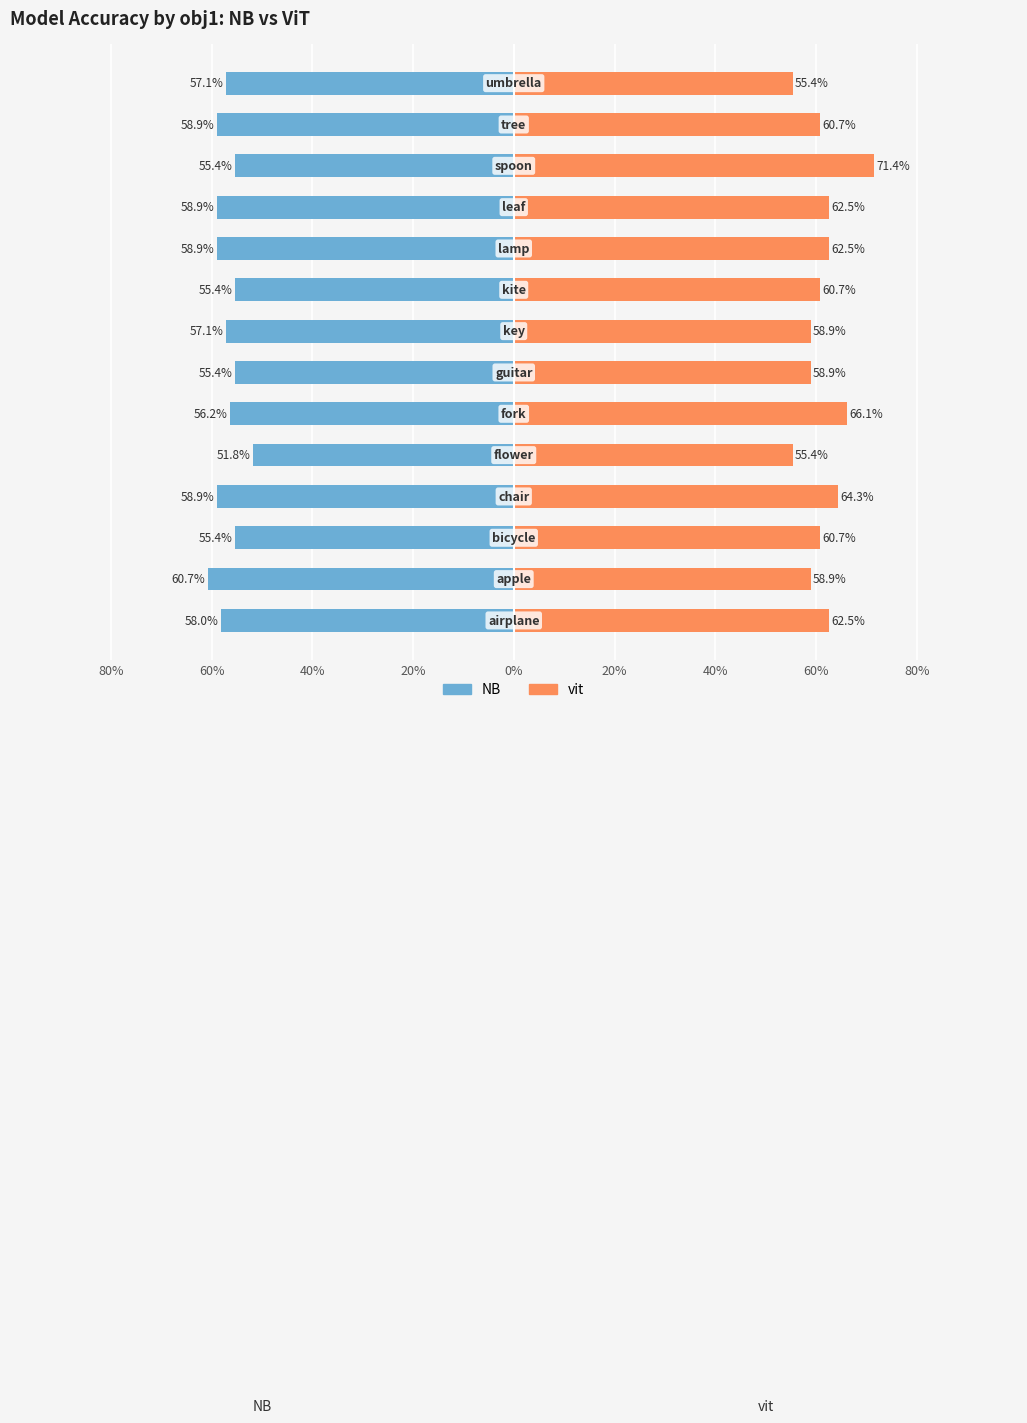

How many bars are there in total?

28